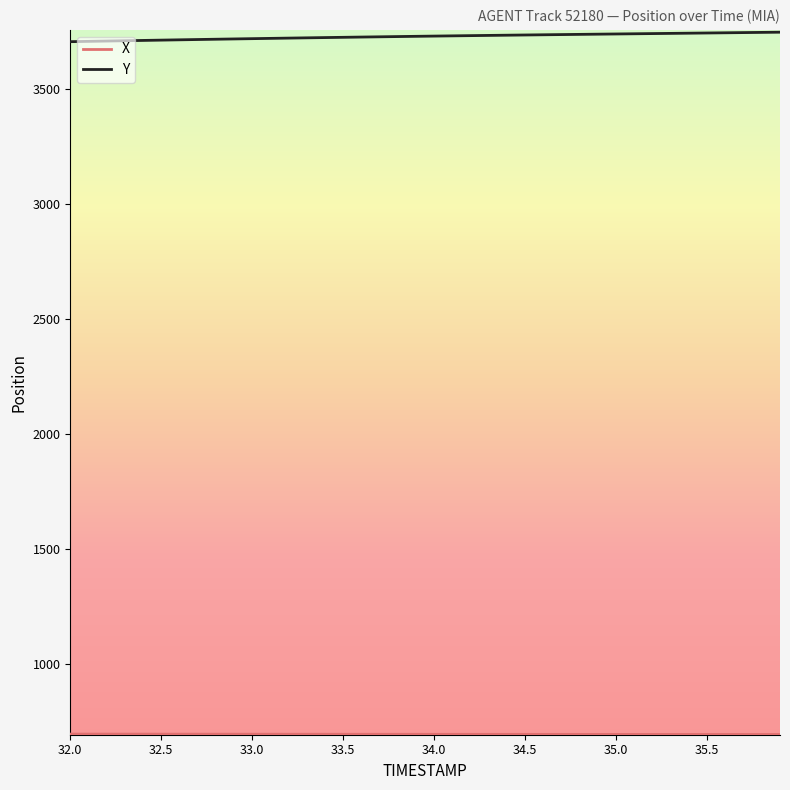

What is the greatest value displayed?

3746.1